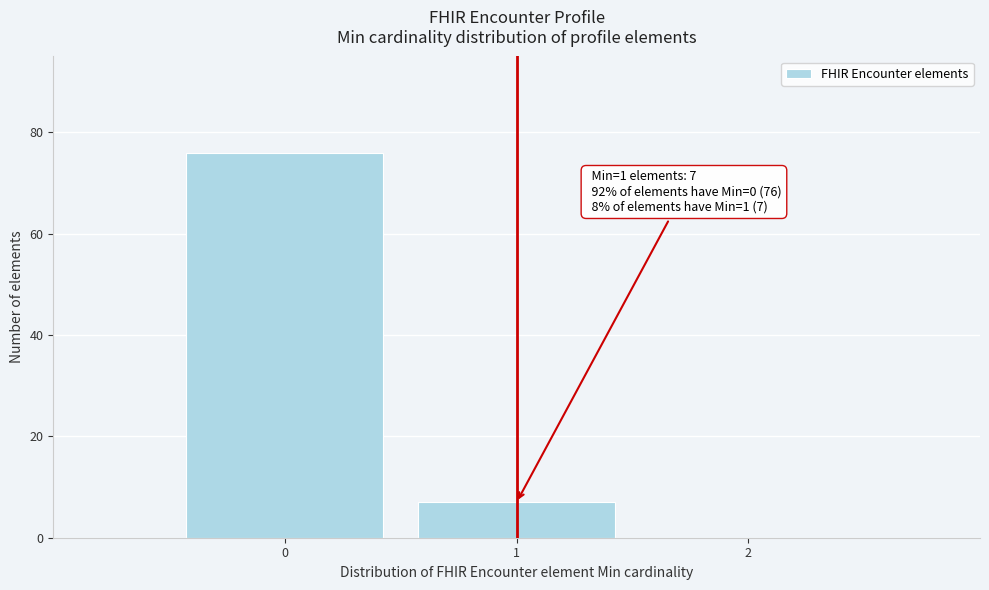

Over which range of the x-axis is the bar tallest?

-0.5 to 0.5